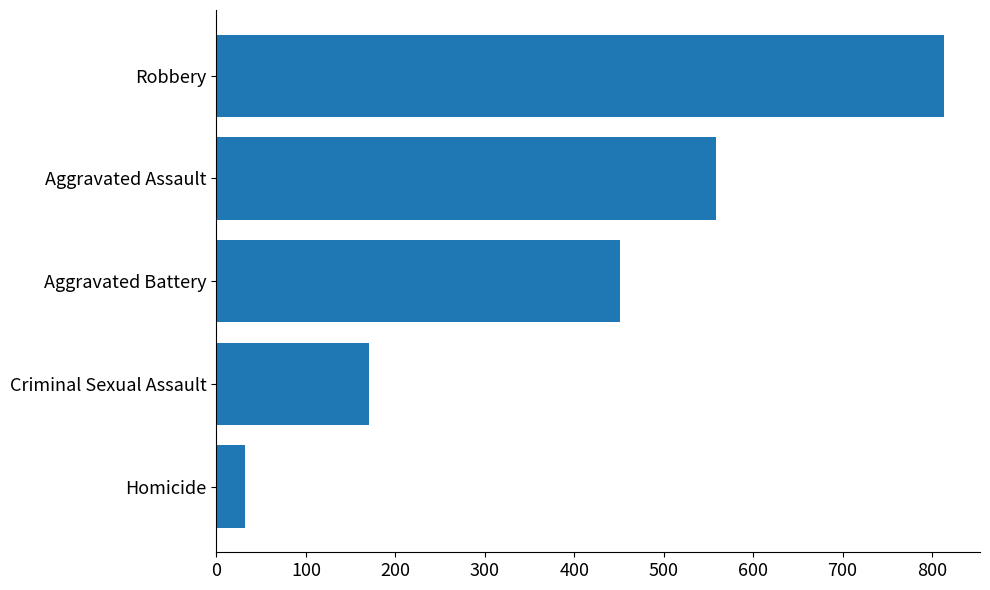

Are the bars grouped side by side (vs. stacked)?

No